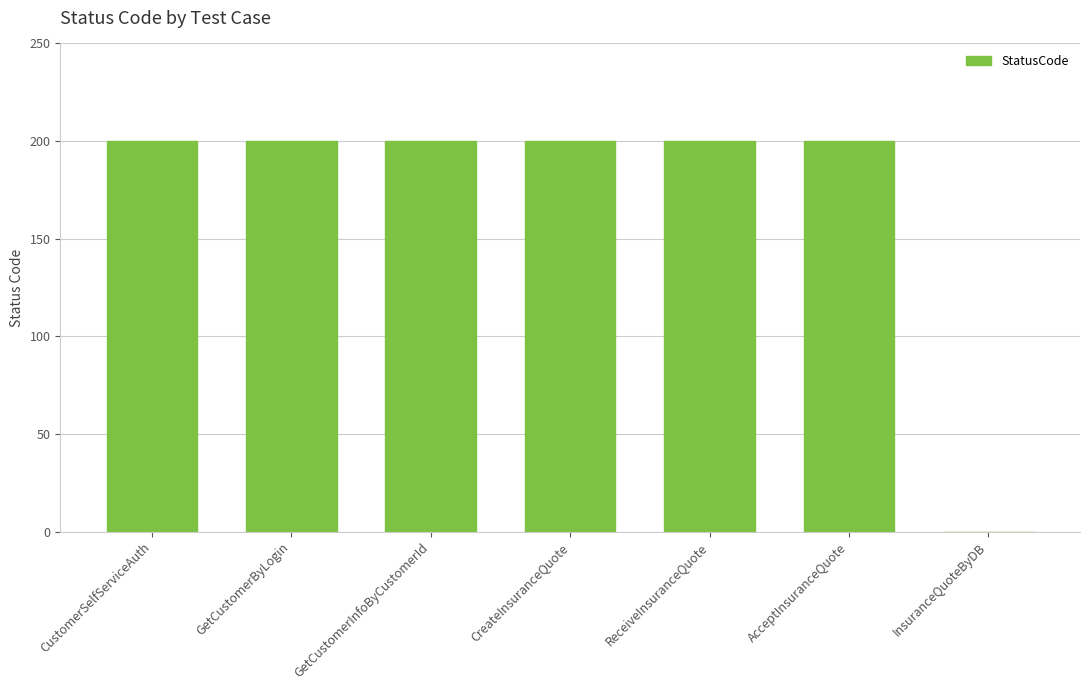

How many data points does each series have?

7